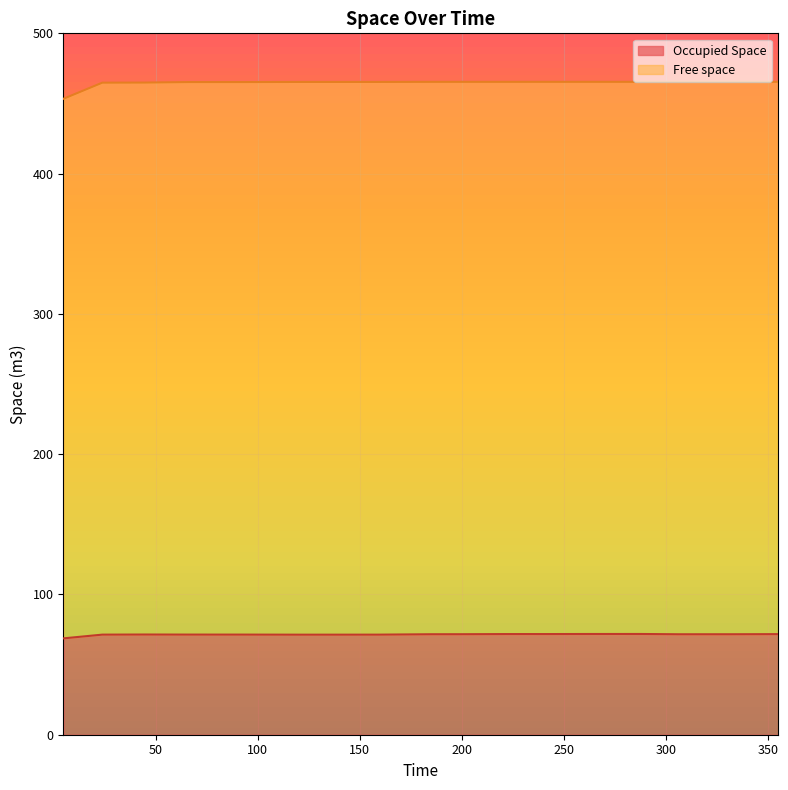

At which category does the chart reach its peak across all series?

331.925